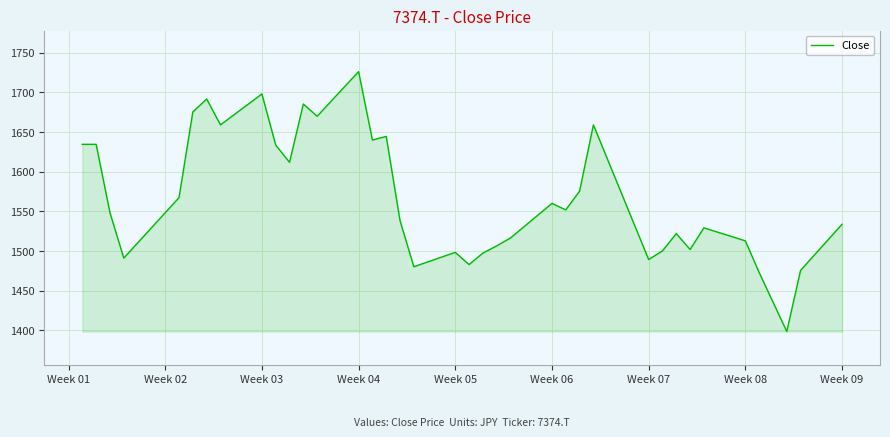

What is the maximum value shown in the chart?

1726.0